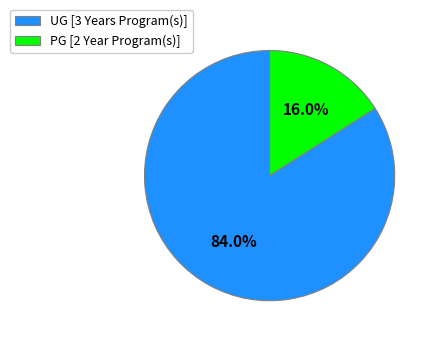

How many segments does this pie chart have?

2